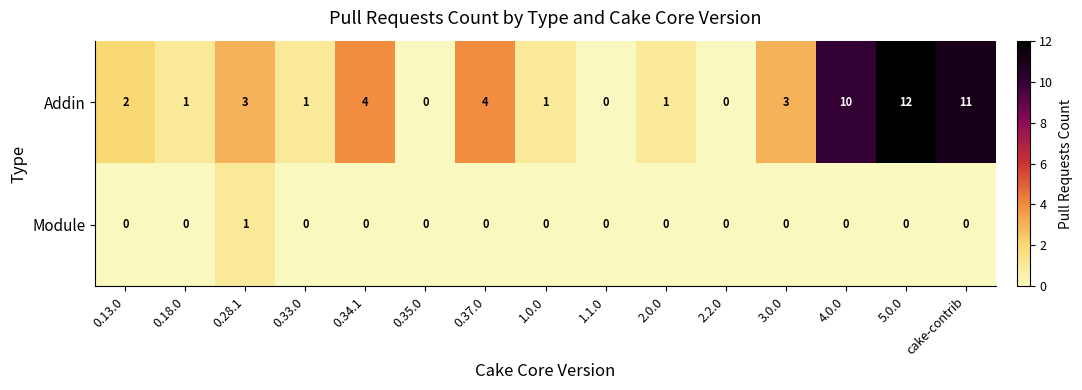

List the series in order of their peak value, lowest first.

Module, Addin